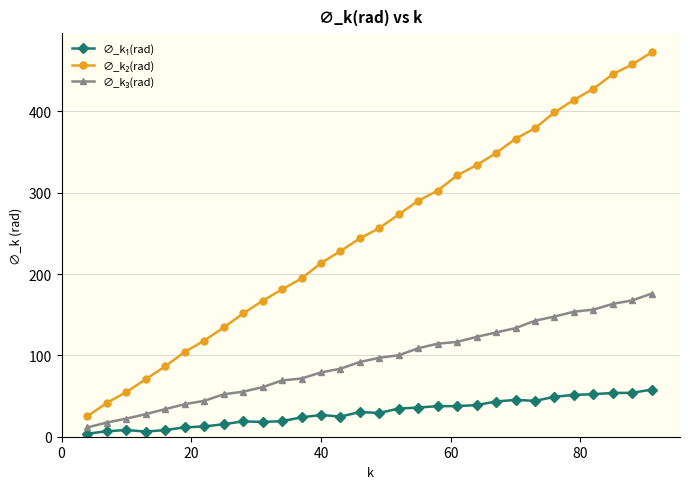

What is the maximum value shown in the chart?

472.6